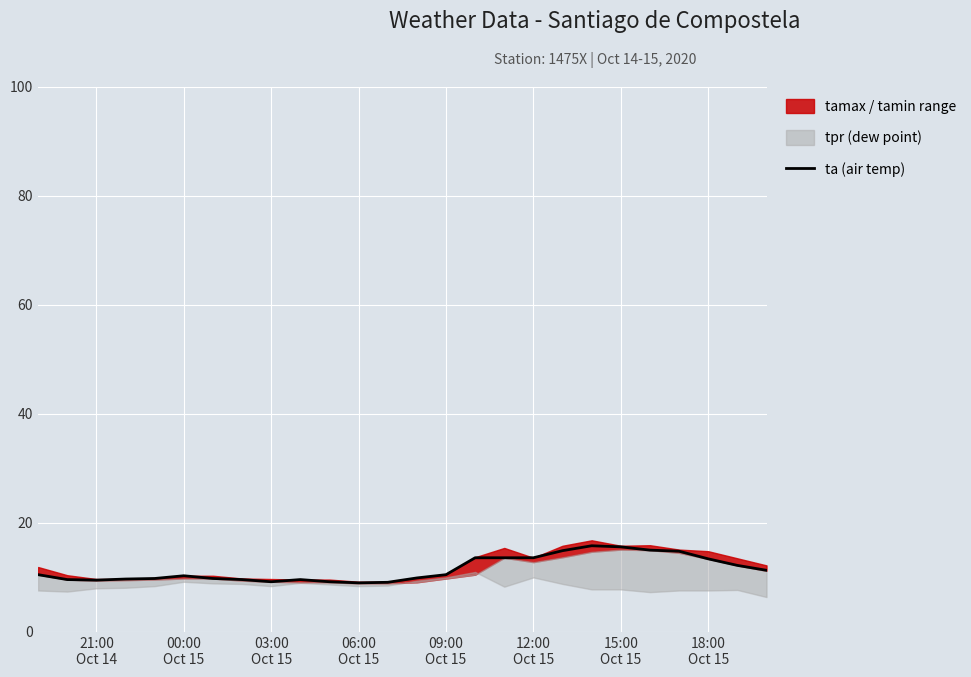

What is the lowest value of the ta (air temp) series?

9.0